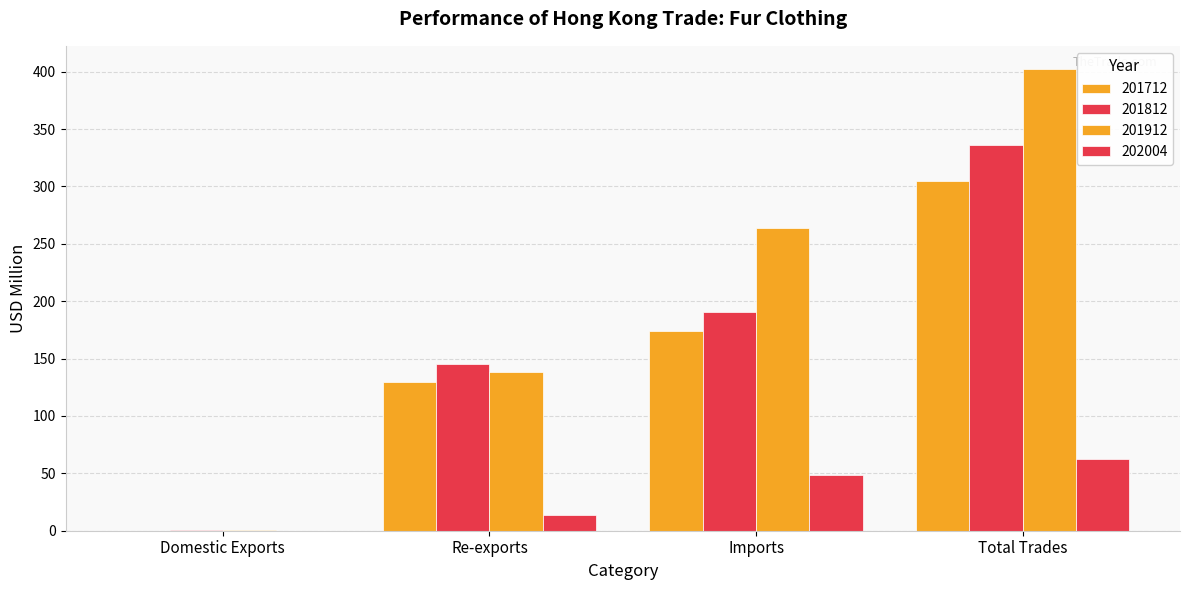

Are the bars horizontal?

No